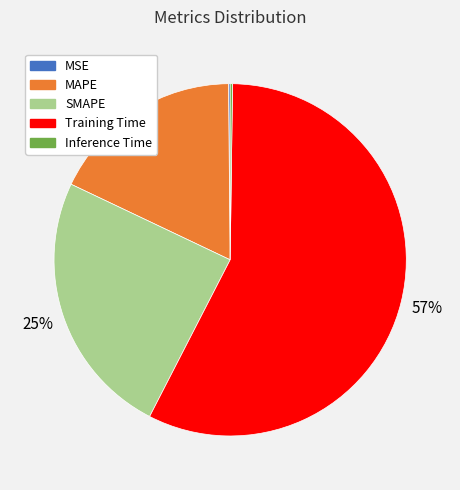

What percentage is the MAPE slice, to the nearest percent?

18%